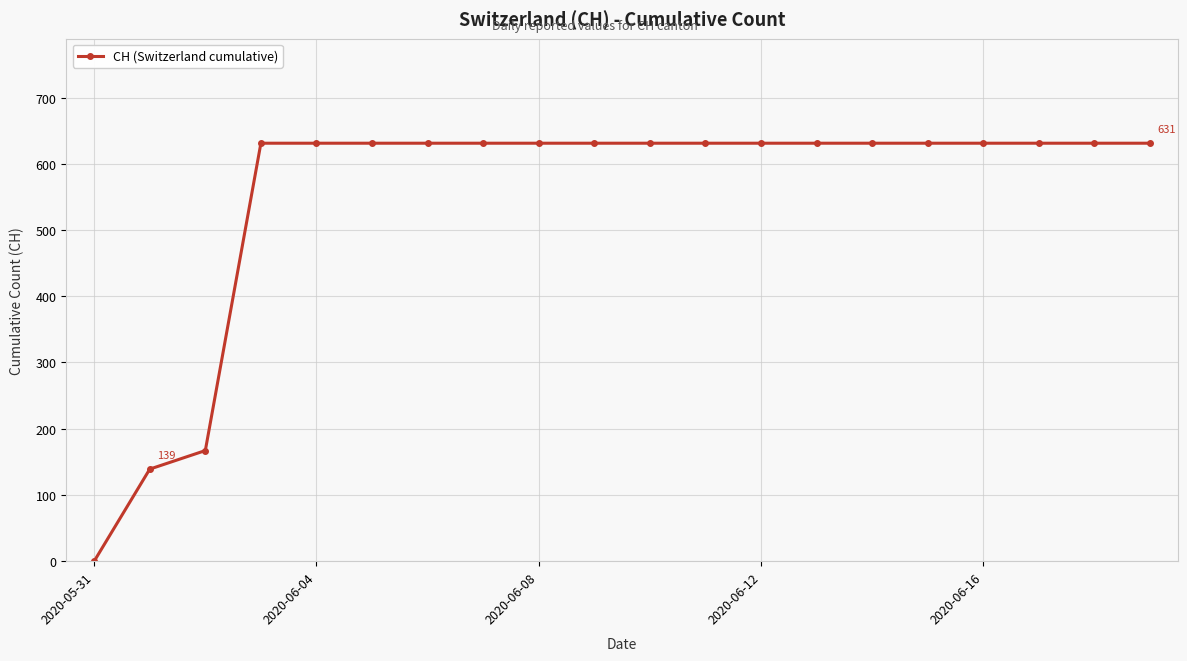

What is the value of the 18th point from the left?

631